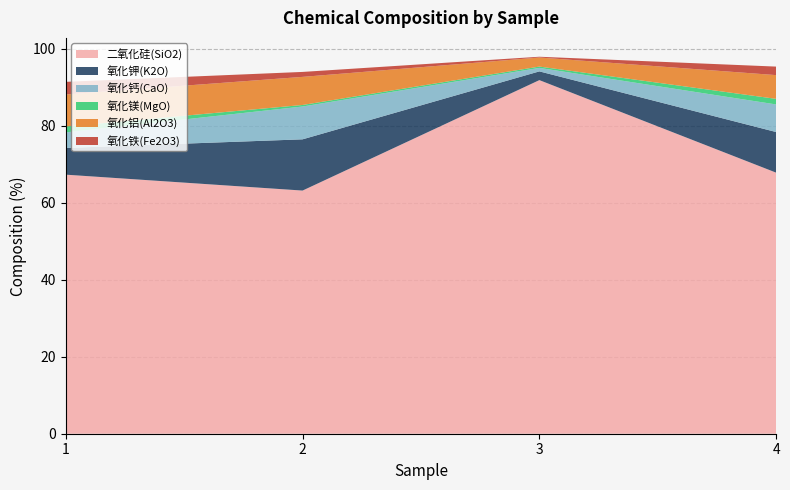

Reading left to right, list all the values displayed in this chart.

二氧化硅(SiO2): 67.3	63.2	91.8	67.8
氧化钾(K2O): 6.9	13.3	2.3	10.5
氧化钙(CaO): 4.0	8.5	0.9	7.2
氧化镁(MgO): 1.5	0.4	0.3	1.4
氧化铝(Al2O3): 8.3	7.3	2.4	6.2
氧化铁(Fe2O3): 3.3	1.3	0.2	2.2